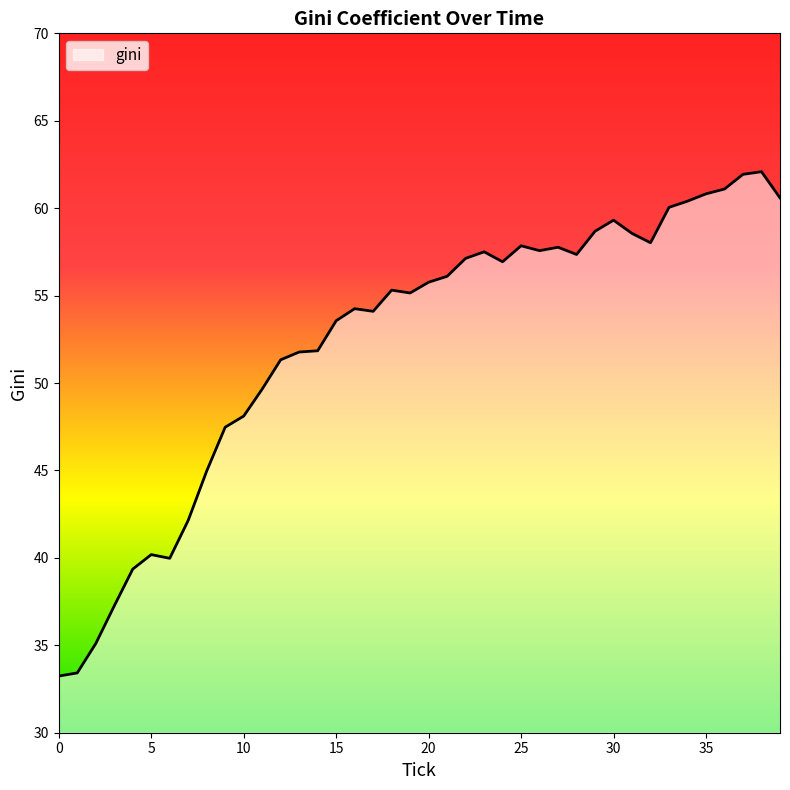

How many distinct data groups are displayed?

1